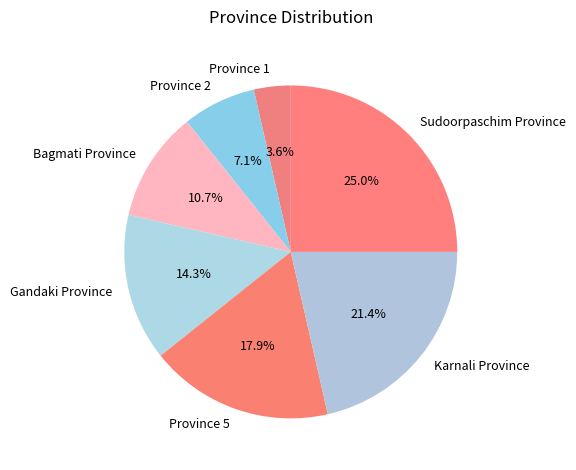

How many slices are in this pie chart?

7